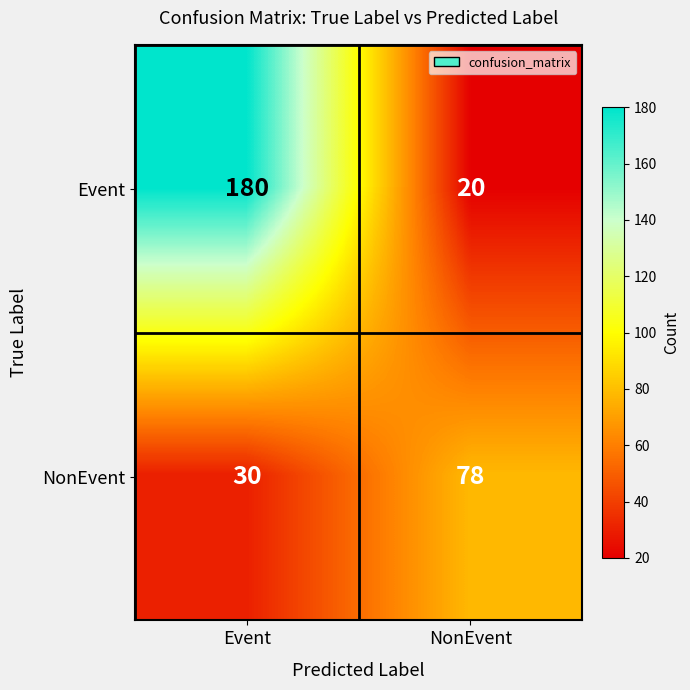

Is it true that NonEvent equals 110 at NonEvent?

False